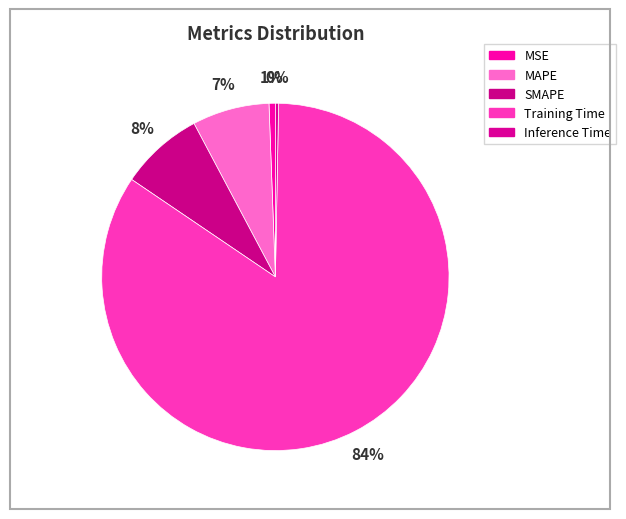

Which category has the smallest portion of the pie?

Inference Time